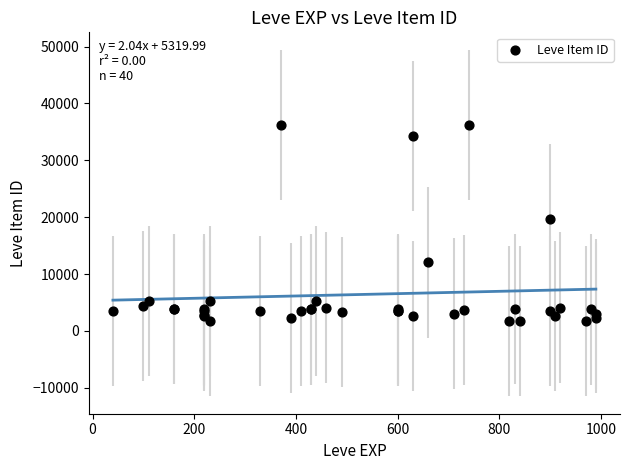

What Y value in the scatter plot is closest to 18967?

19744